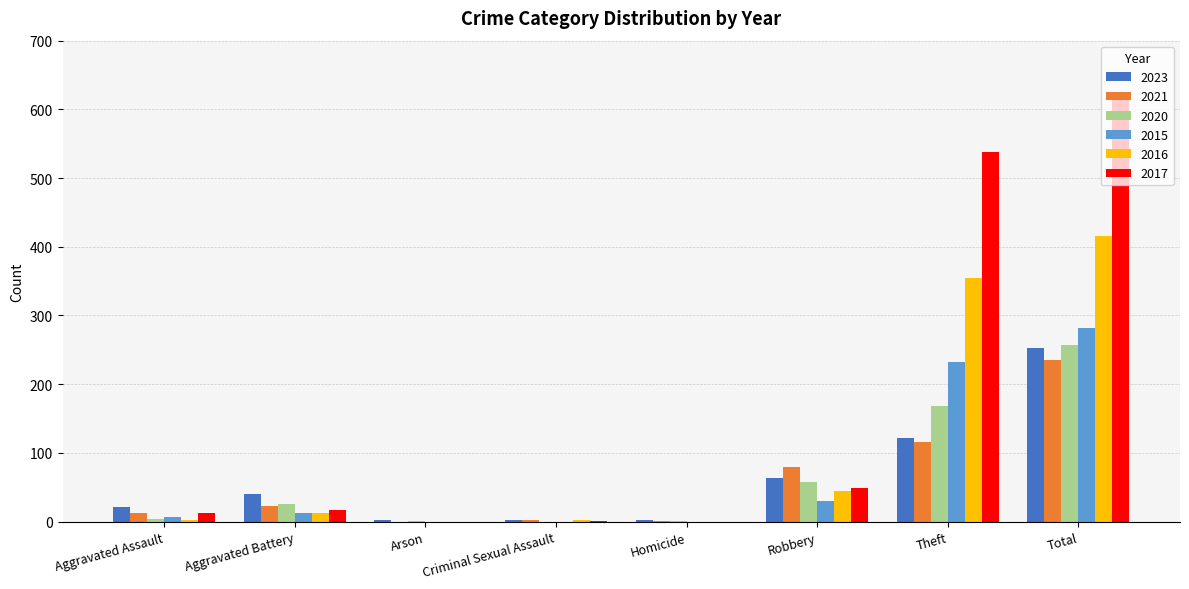

What is the average value of the 2021 series?

59